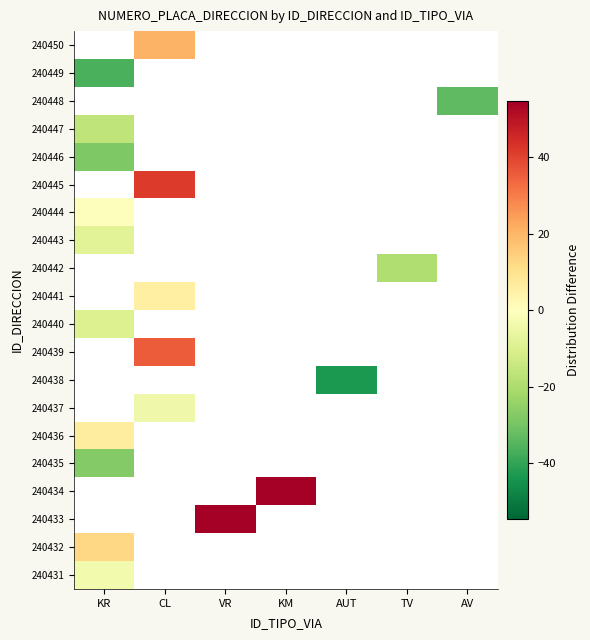

Which category has the highest value in the 240443 series?

KR